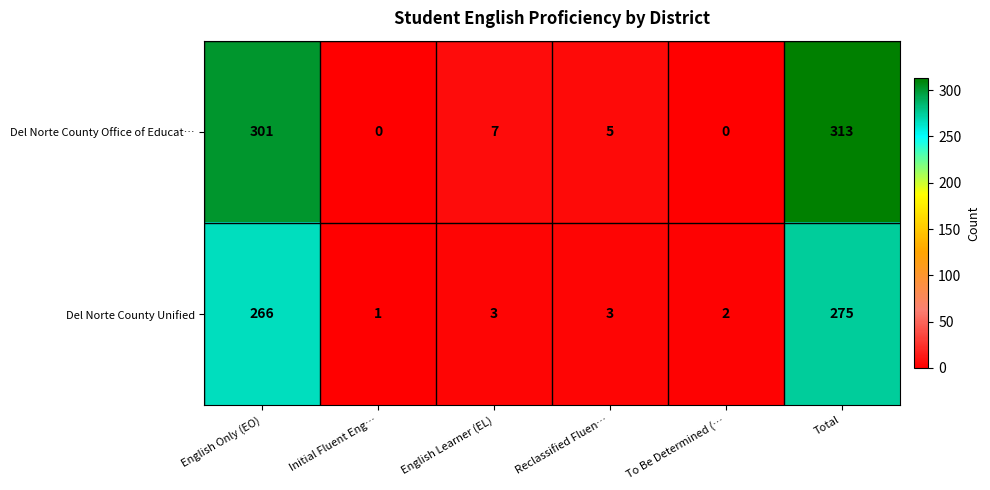

What is the sum of all Del Norte County Office of Educat… values?

626